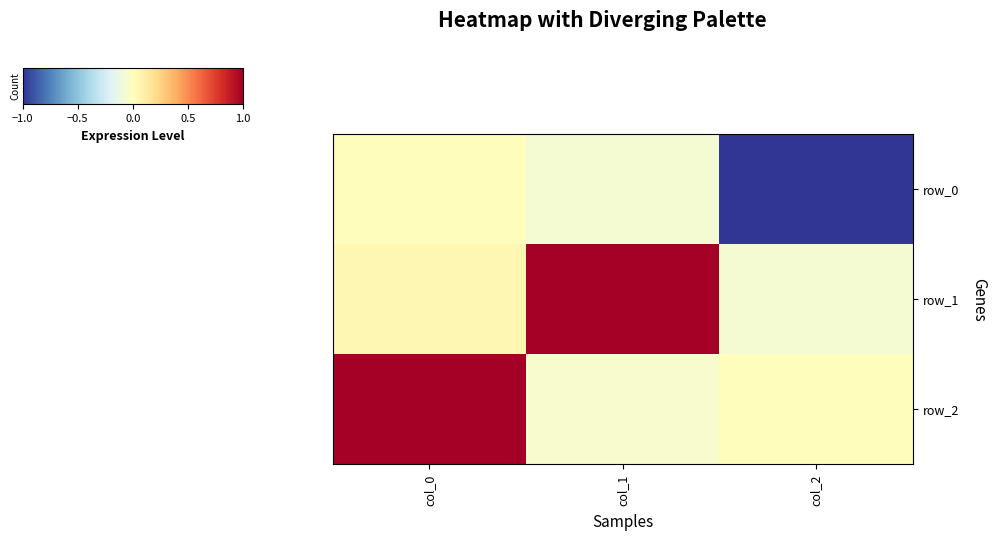

How many distinct data groups are displayed?

3